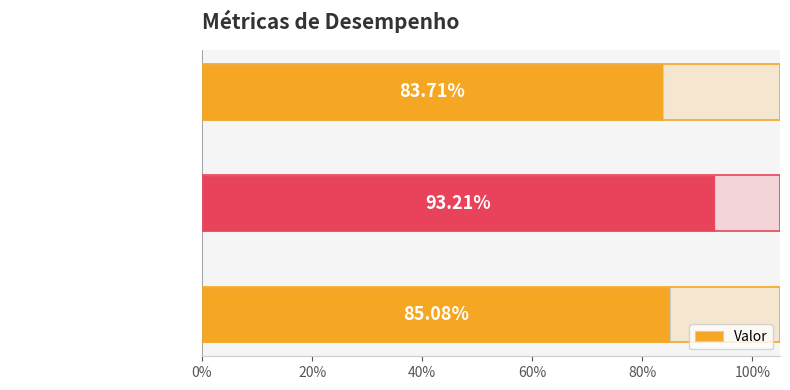

Is it true that the value at 40% is 0.2?

False